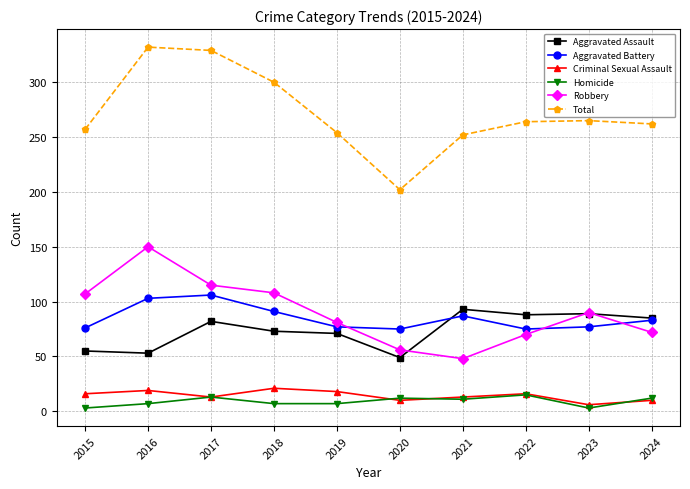

Where does the Homicide series first go above 11?

2017